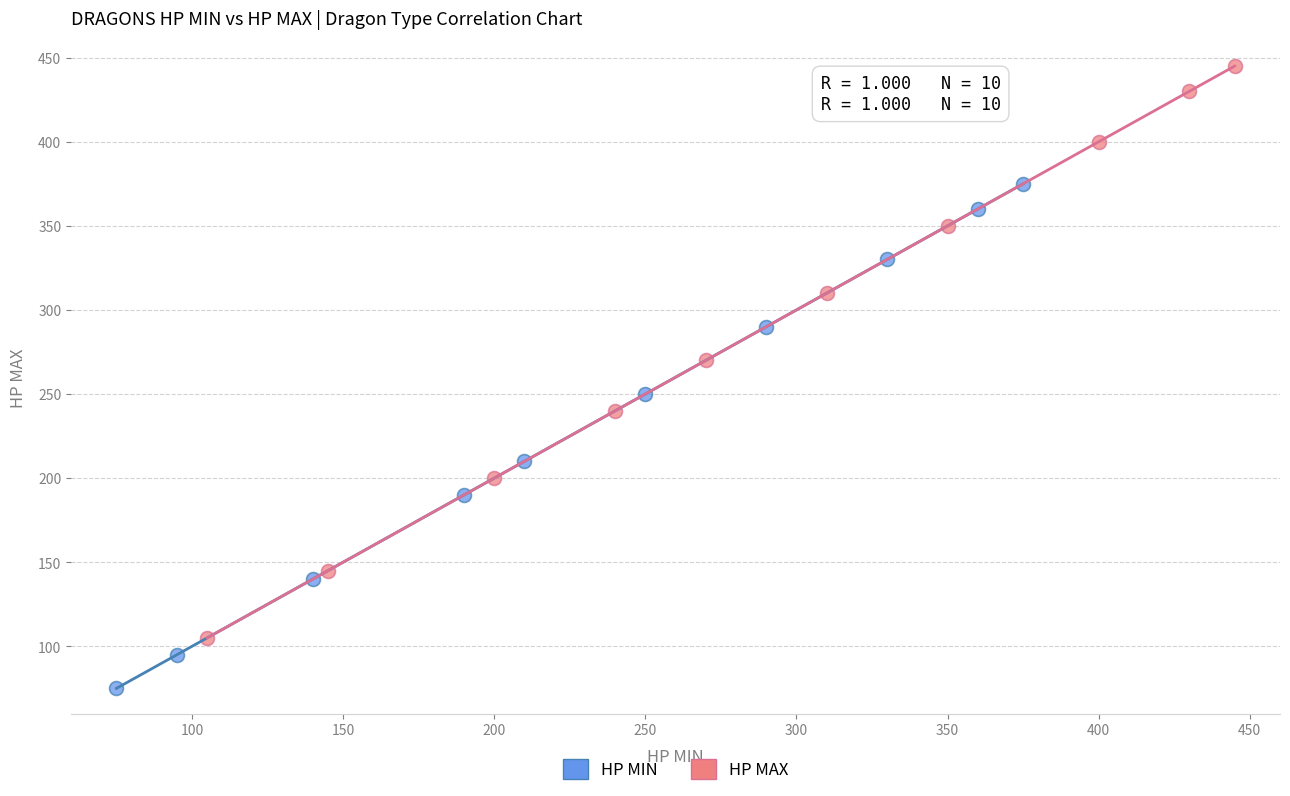

What are all the series names shown in the legend?

HP MIN, HP MAX